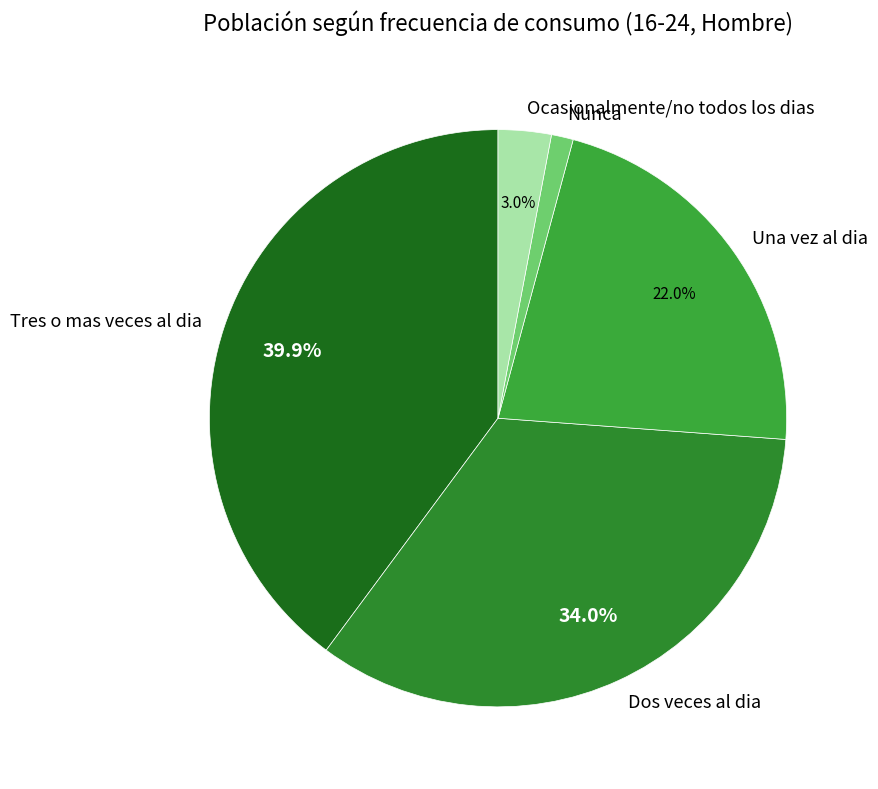

True or false: Dos veces al dia accounts for 34% of the total.

True